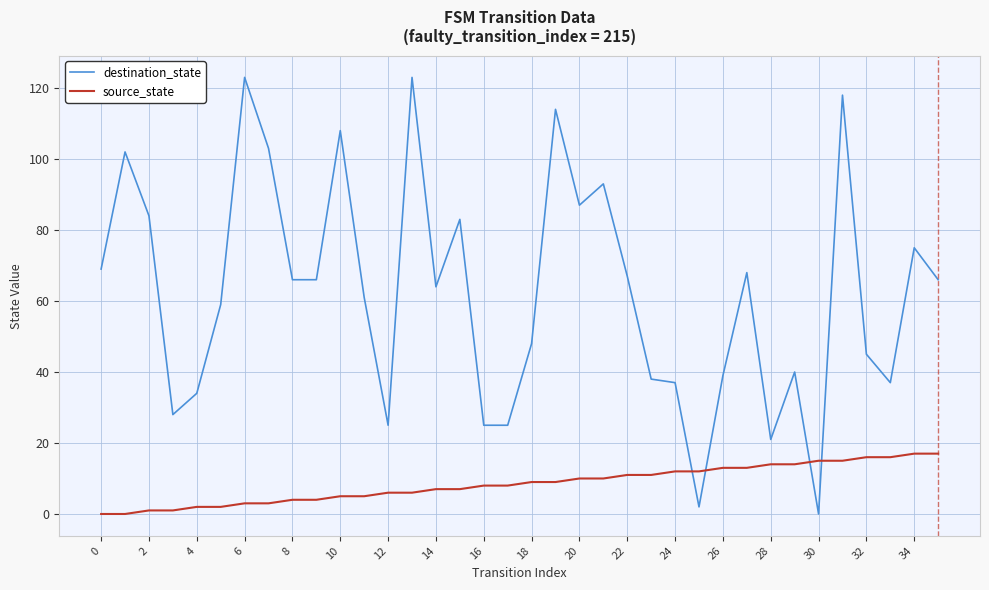

True or false: source_state and destination_state cross at least once.

True